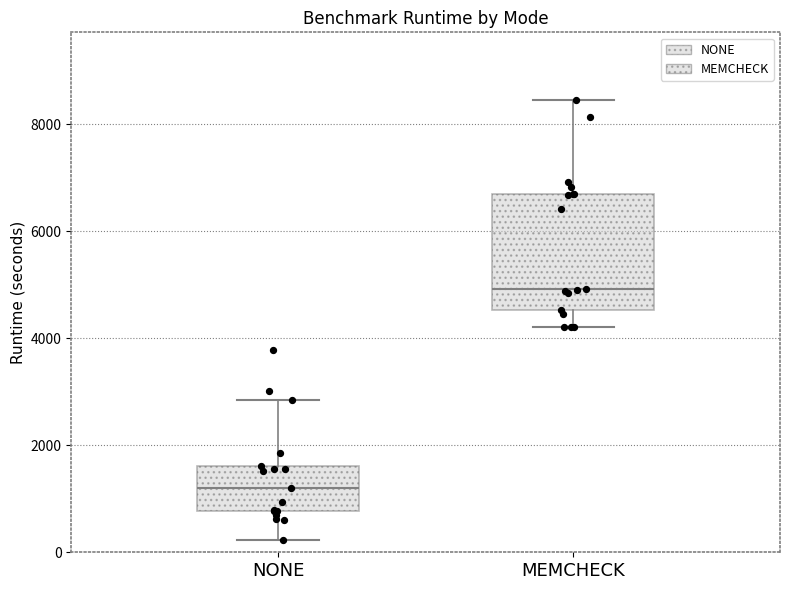

Where is the upper edge of the box for MEMCHECK on the y-axis? The values are not printed on the chart, so give them approximately, as read against the axis.

6800